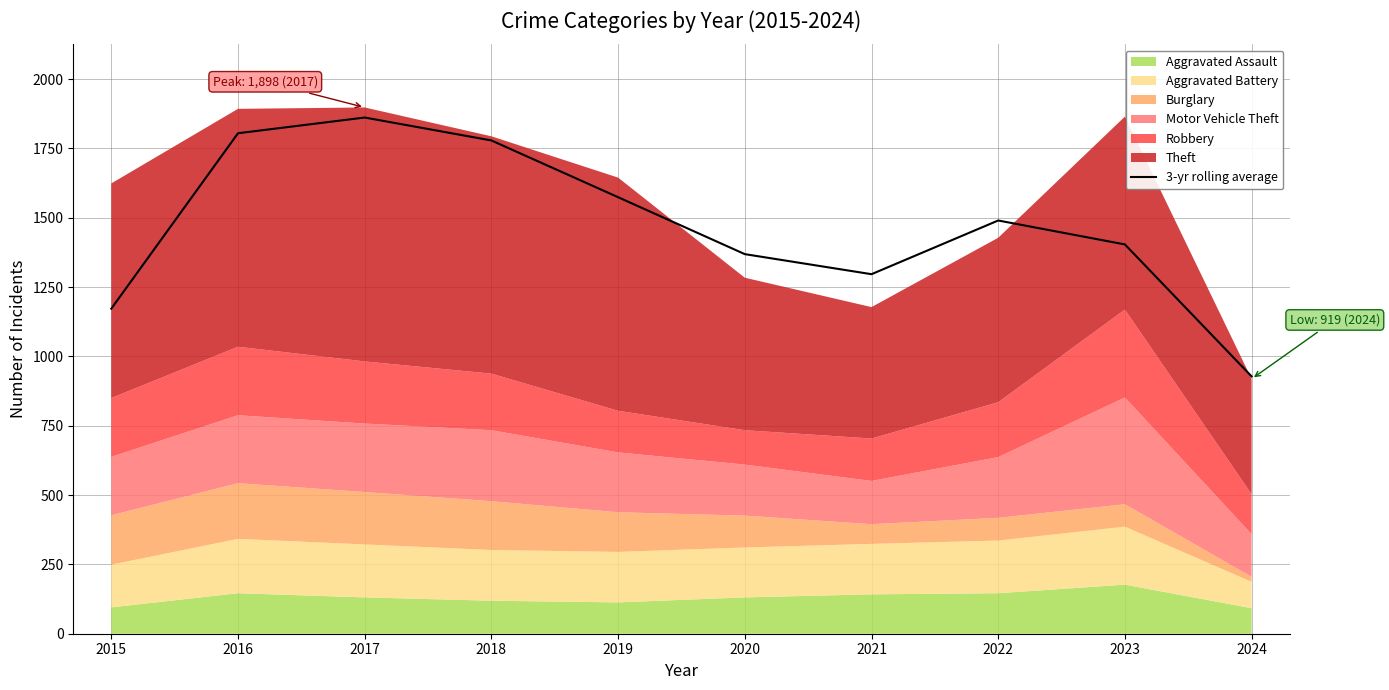

Reading left to right, transcribe all the data shown in this chart.

1172.3	1805.0	1861.7	1779.0	1574.3	1369.0	1296.7	1490.3	1404.0	928.0